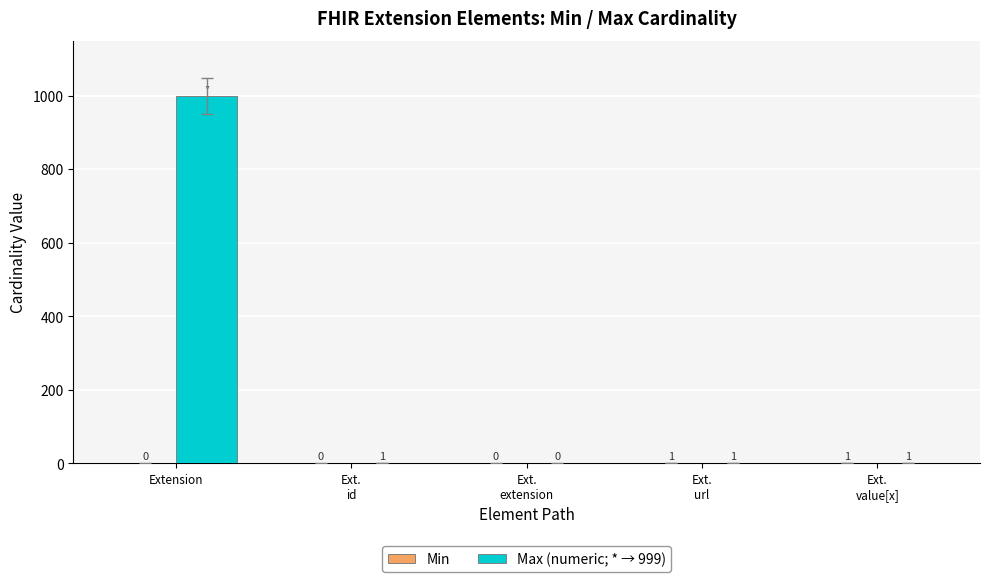

The Max (numeric; * → 999) series shows 1646 at Extension. True or false?

False